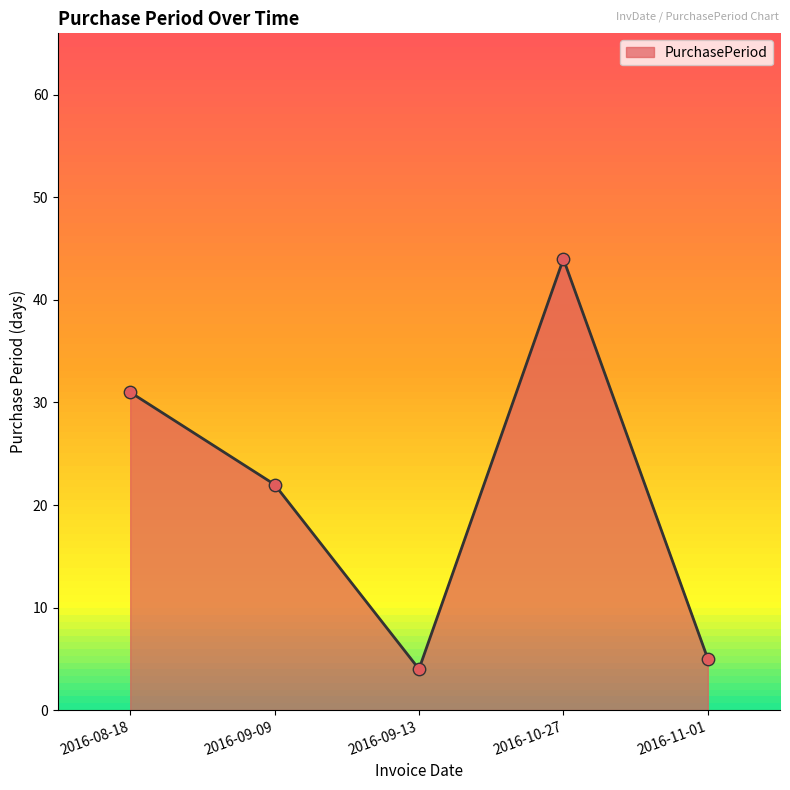

Which has a higher value, 2016-11-01 or 2016-08-18?

2016-08-18